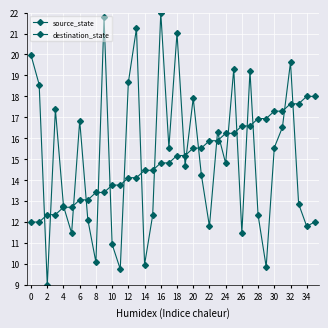

How many lines are shown in the chart?

2